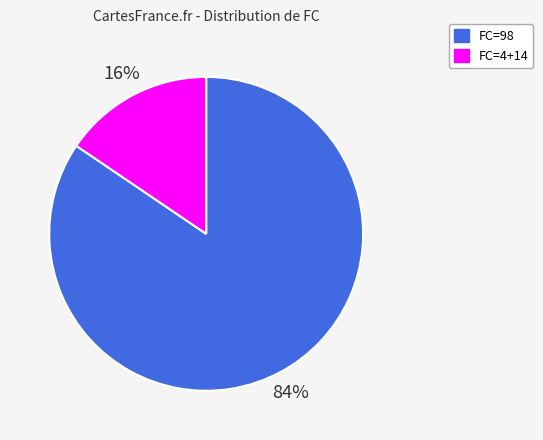

To the nearest percent, what is the average slice percentage?

50%